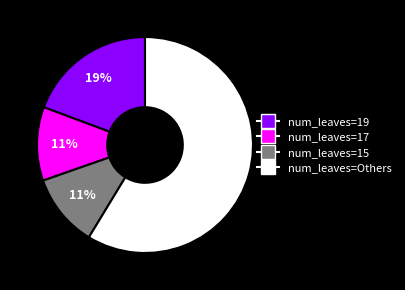

To the nearest percent, what is the average slice percentage?

25%